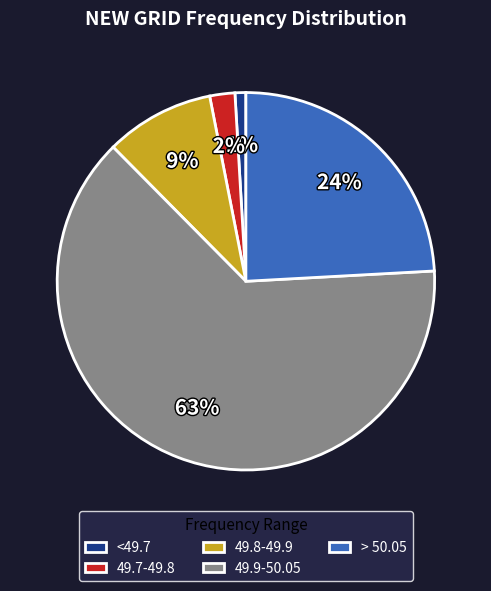

Combined, do 49.7-49.8 and 49.9-50.05 account for over 50%?

Yes